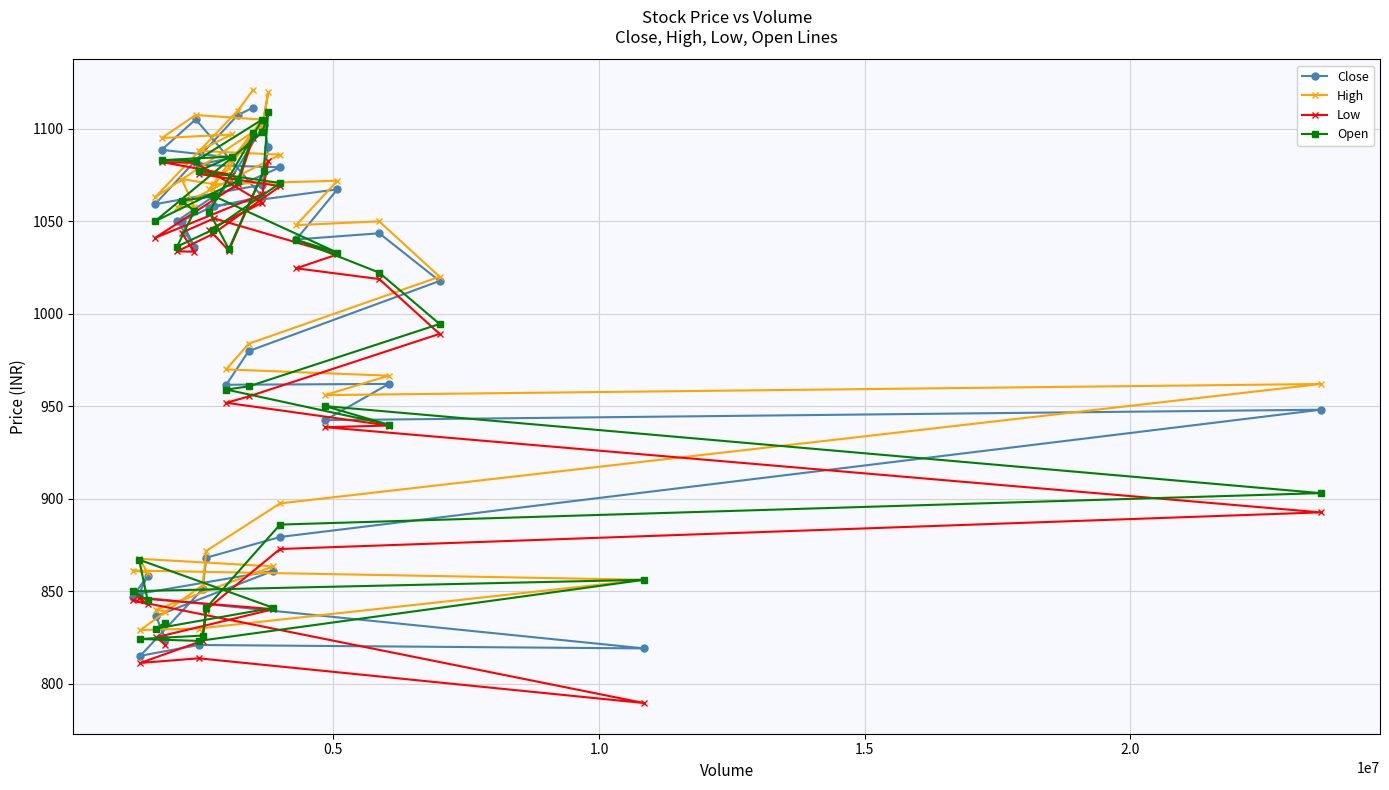

How many interior local valleys does the High series have?

9